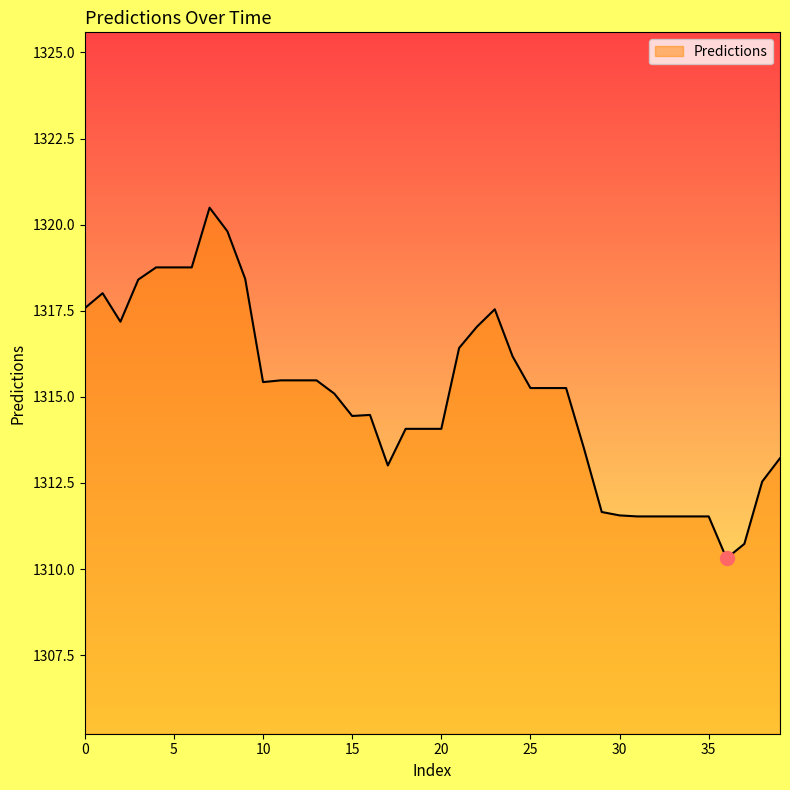

What is the greatest value displayed?

1320.5